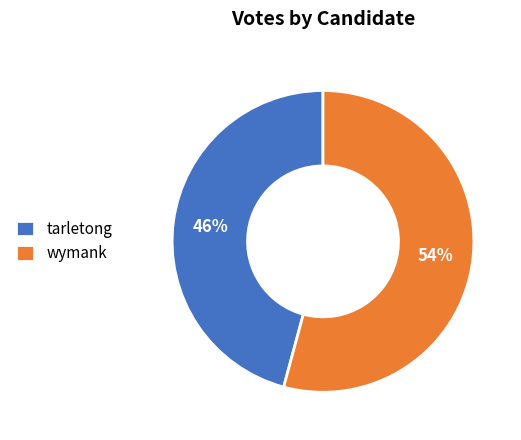

Rank the categories by value from lowest to highest.

tarletong, wymank